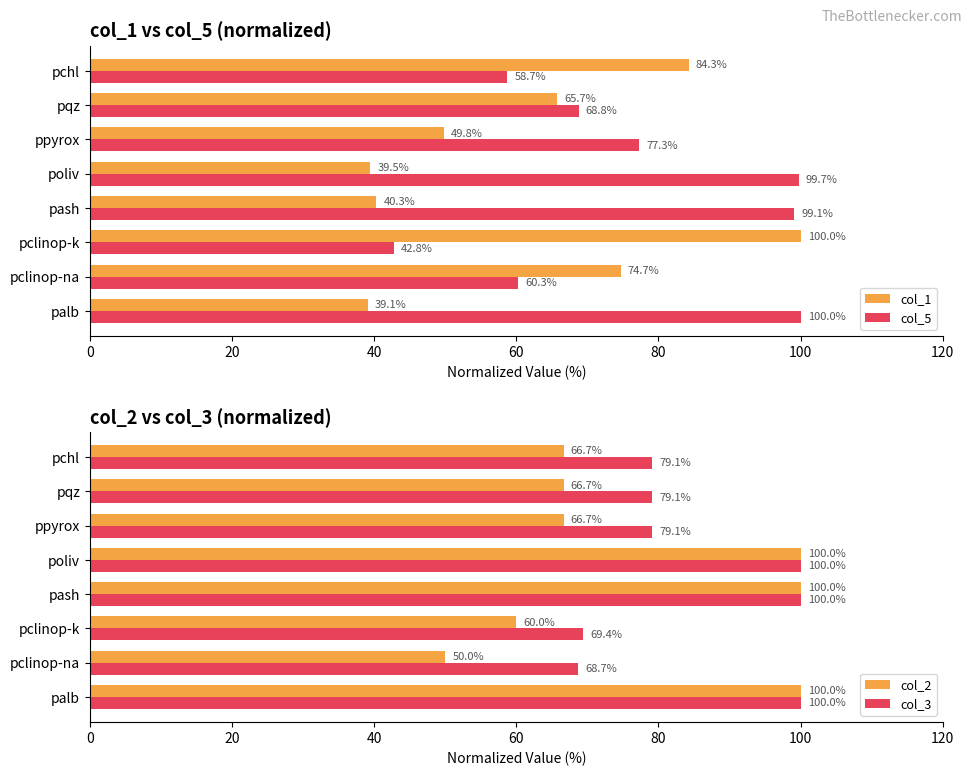

Is it true that col_1 equals 65.8 at poliv?

False